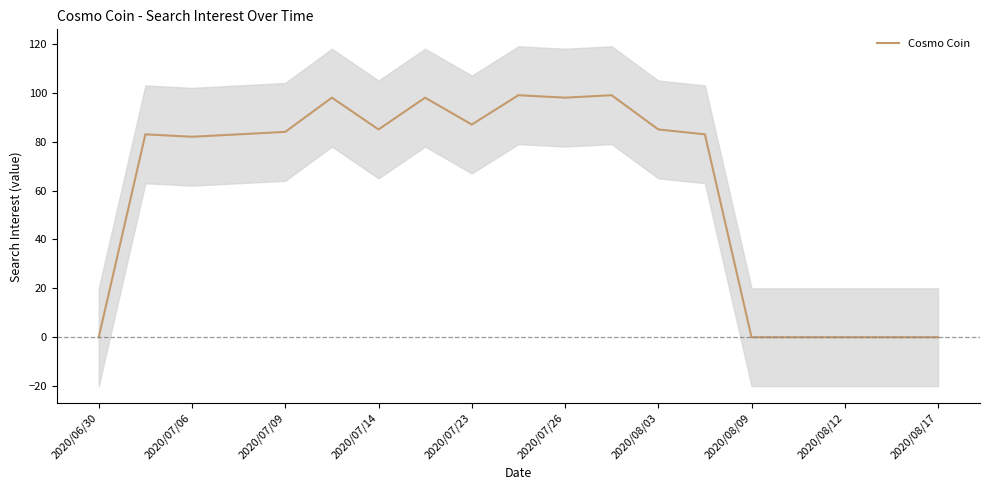

The value of Cosmo Coin at 2020/07/09 is 84. True or false?

True